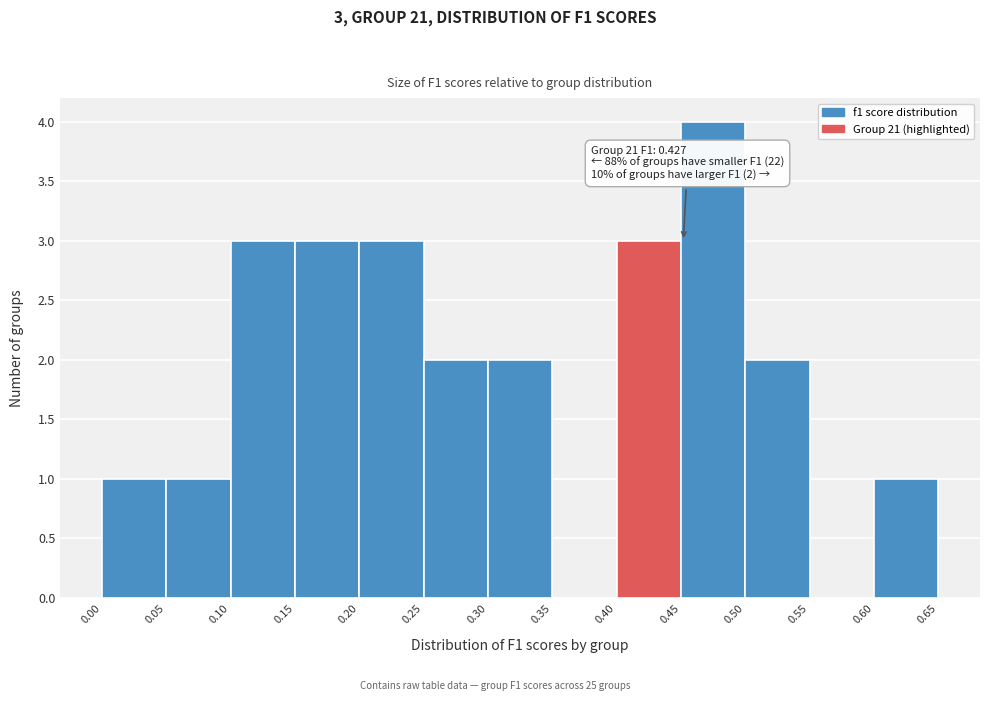

Which range on the x-axis has the tallest bar?

0.45 to 0.50